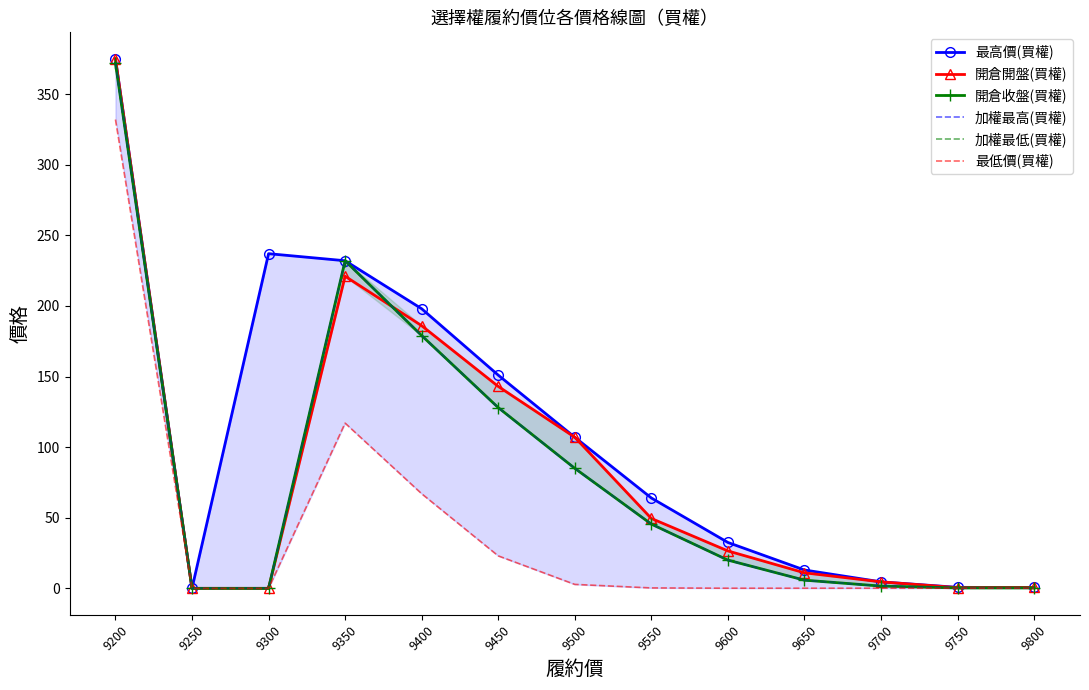

True or false: 開倉收盤(買權) has a value of 84.3 at 9450.

False